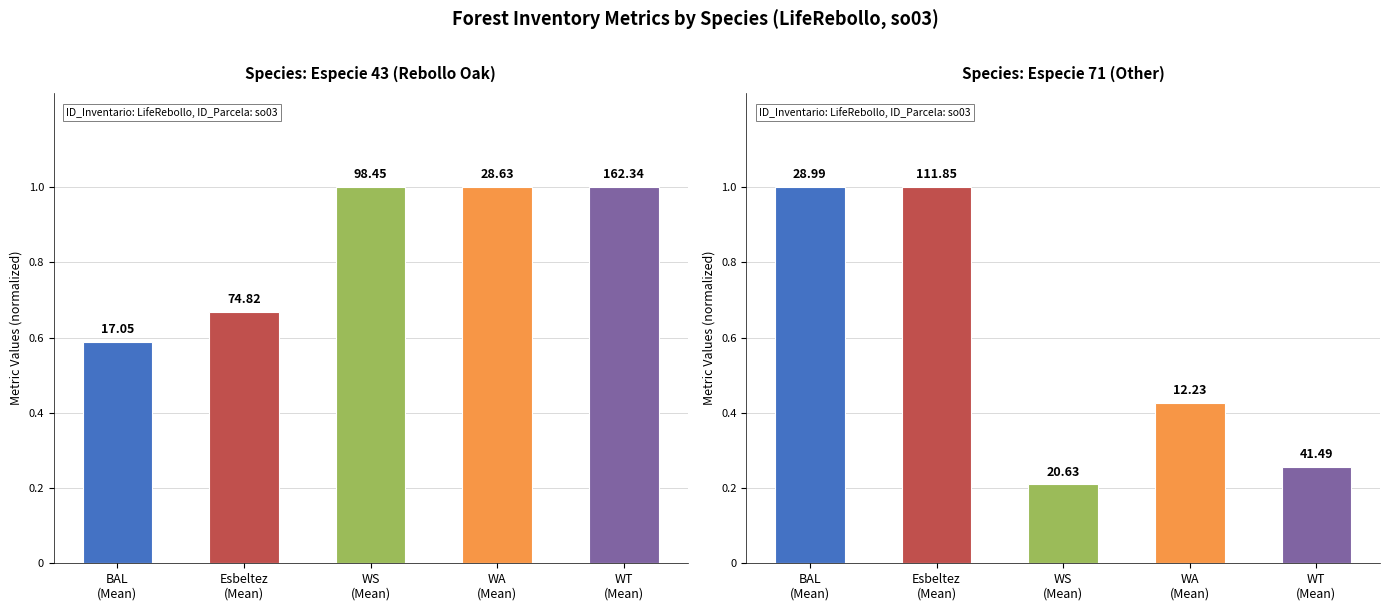

How many bars are there in each group?

2